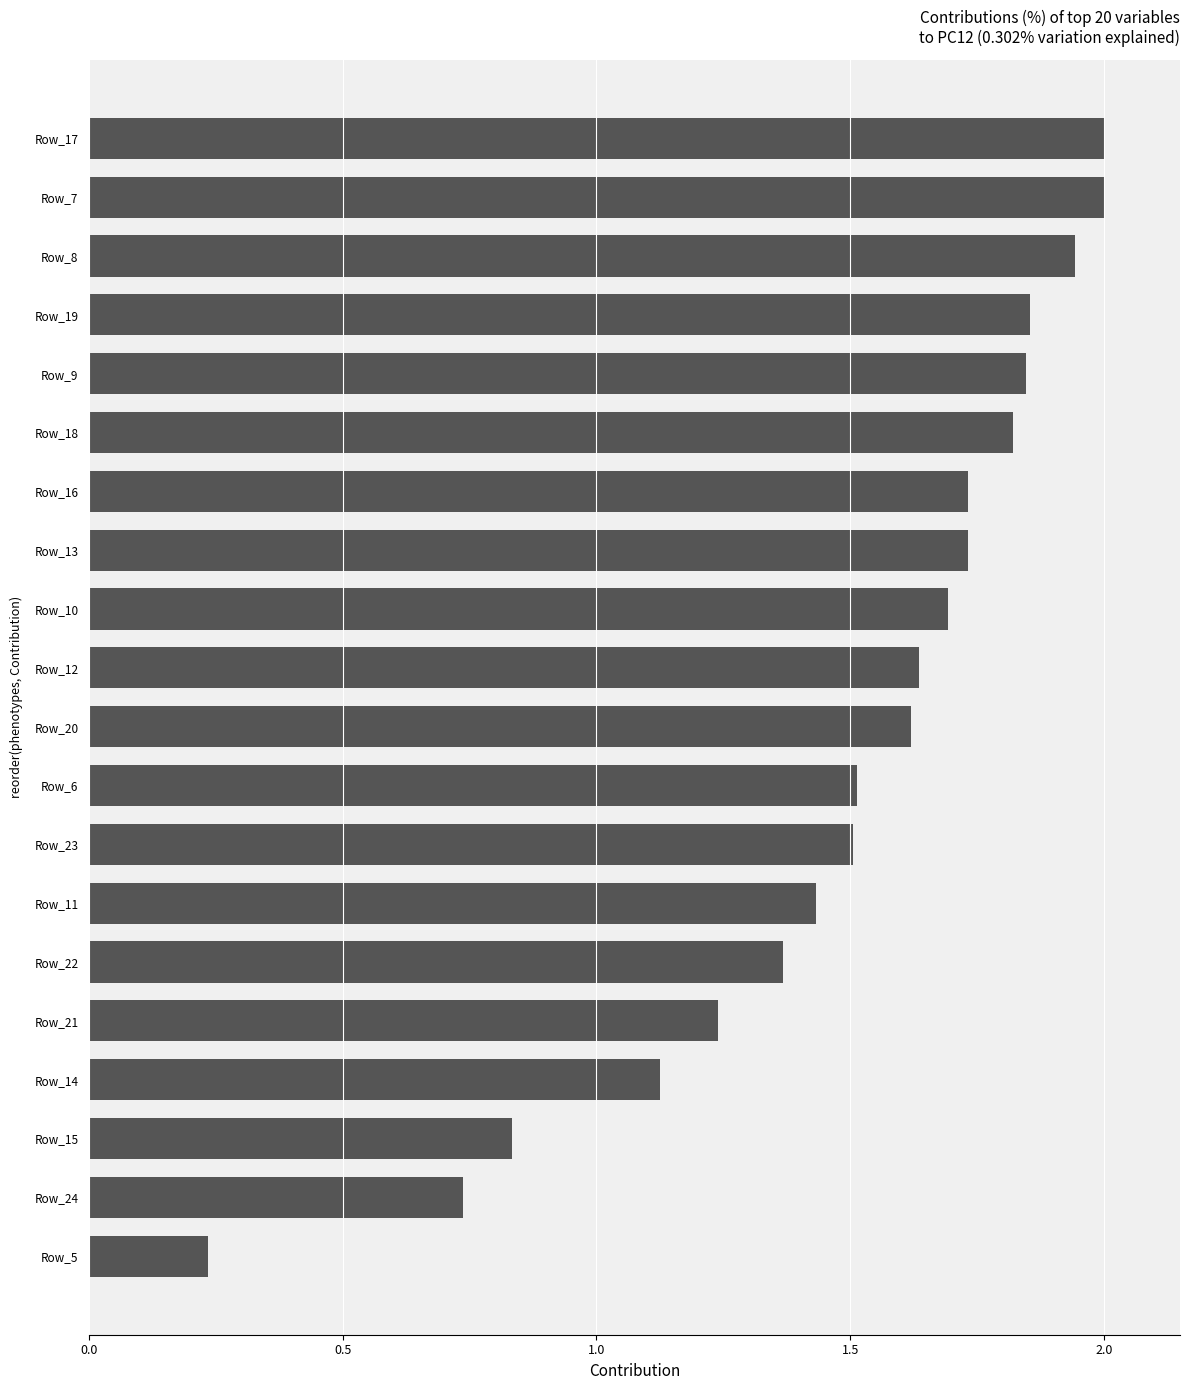

Is it true that the value at Row_8 is 1.0?

False